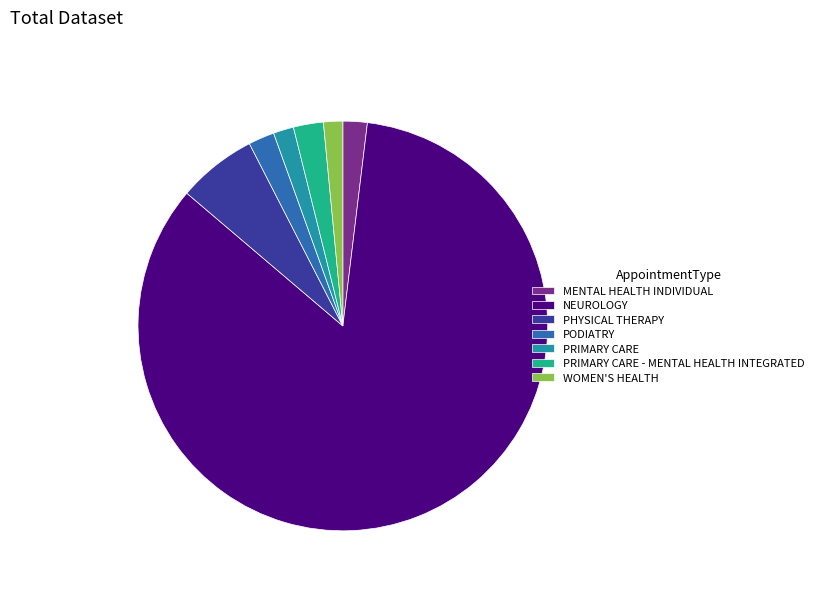

Which slice is the largest?

NEUROLOGY